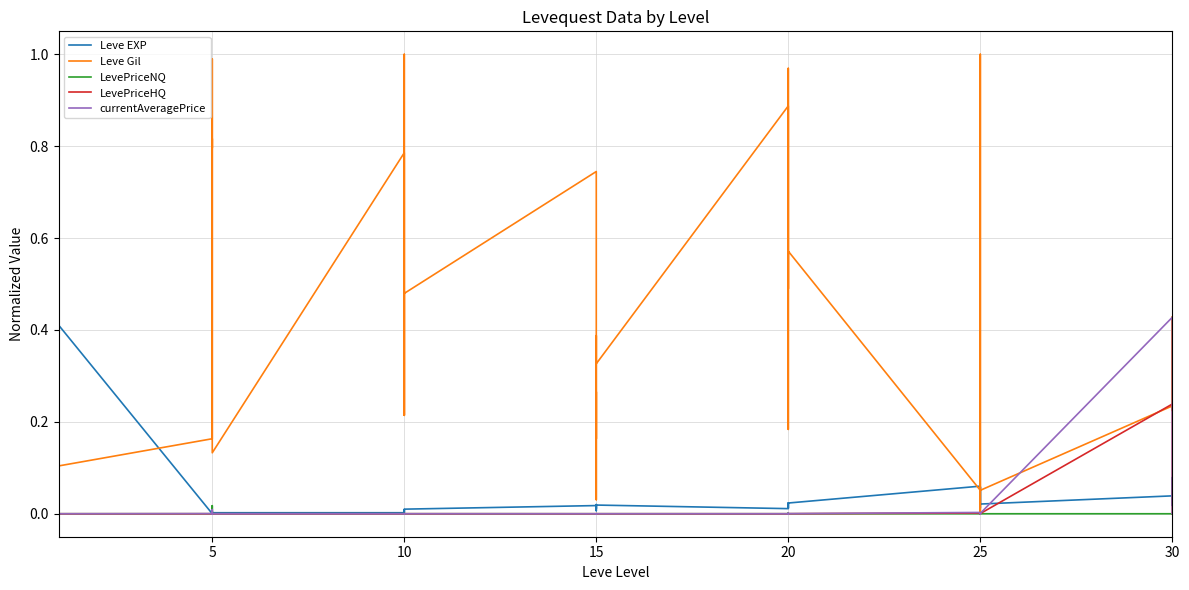

How many positive values does the currentAveragePrice series have?

37